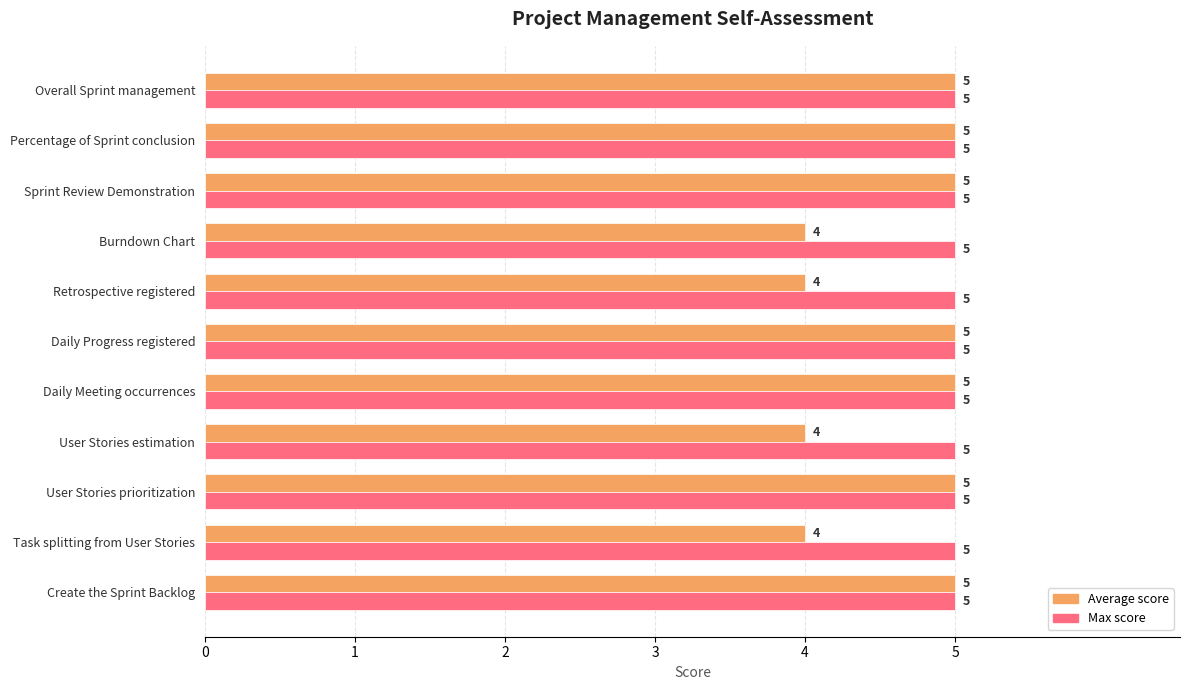

Is it true that Max score equals 5 at Sprint Review Demonstration?

True